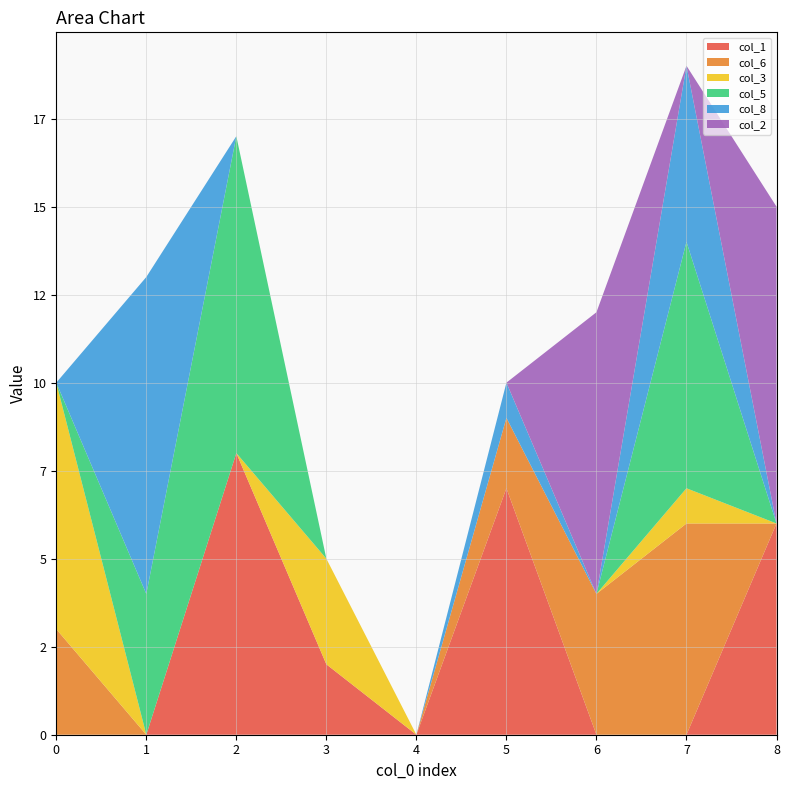

Reading left to right, list all the values displayed in this chart.

col_1: 0	0	8	2	0	7	0	0	6
col_6: 3	0	0	0	0	2	4	6	0
col_3: 7	0	0	3	0	0	0	1	0
col_5: 0	4	9	0	0	0	0	7	0
col_8: 0	9	0	0	0	1	0	5	0
col_2: 0	0	0	0	0	0	8	0	9